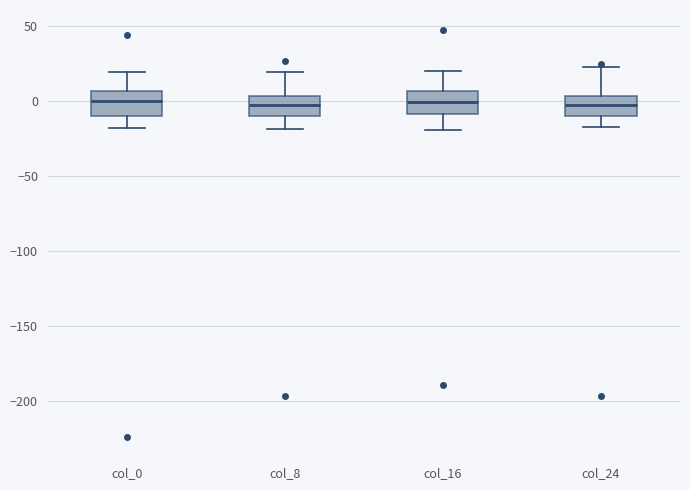

Reading left to right, transcribe this box plot: for each box, give where its median line is, the range the box spans, and where its two whiskers end, as read against the y-axis. The values are not printed on the chart, so give them approximately, as read against the axis.

col_0: median 0, box -10 to 5, whiskers -20 to 20
col_8: median -5, box -10 to 5, whiskers -20 to 20
col_16: median 0, box -10 to 5, whiskers -20 to 20
col_24: median -5, box -10 to 5, whiskers -15 to 20